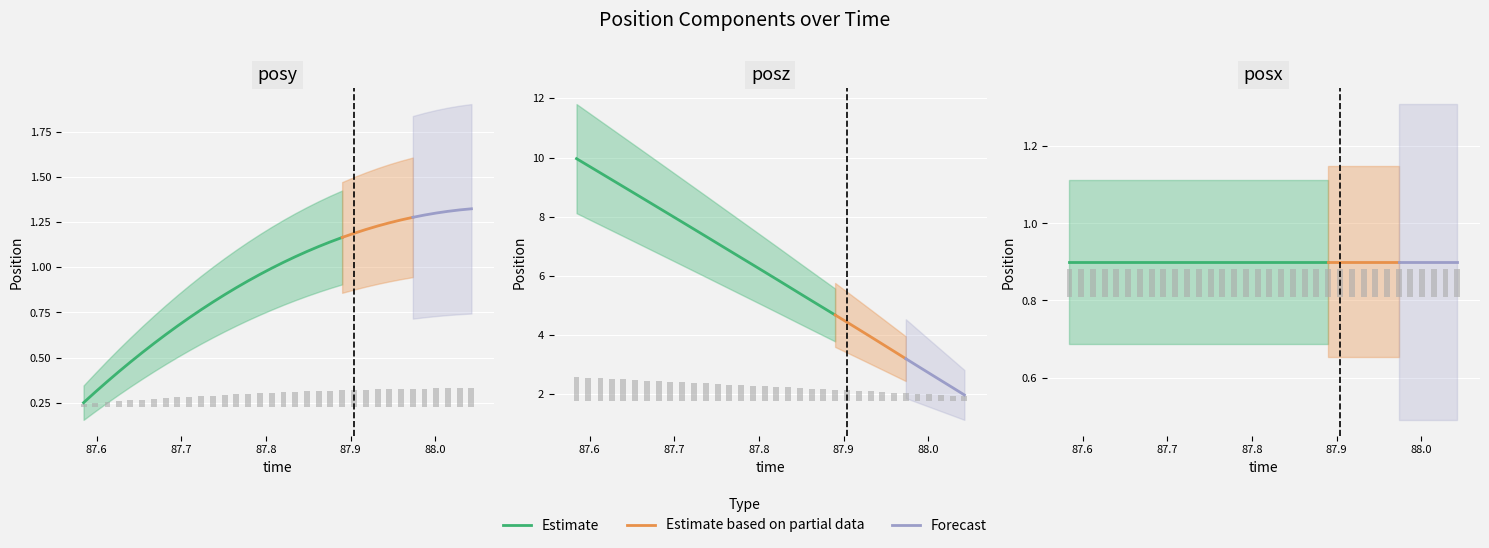

How many values in the posy series are below 1?

17